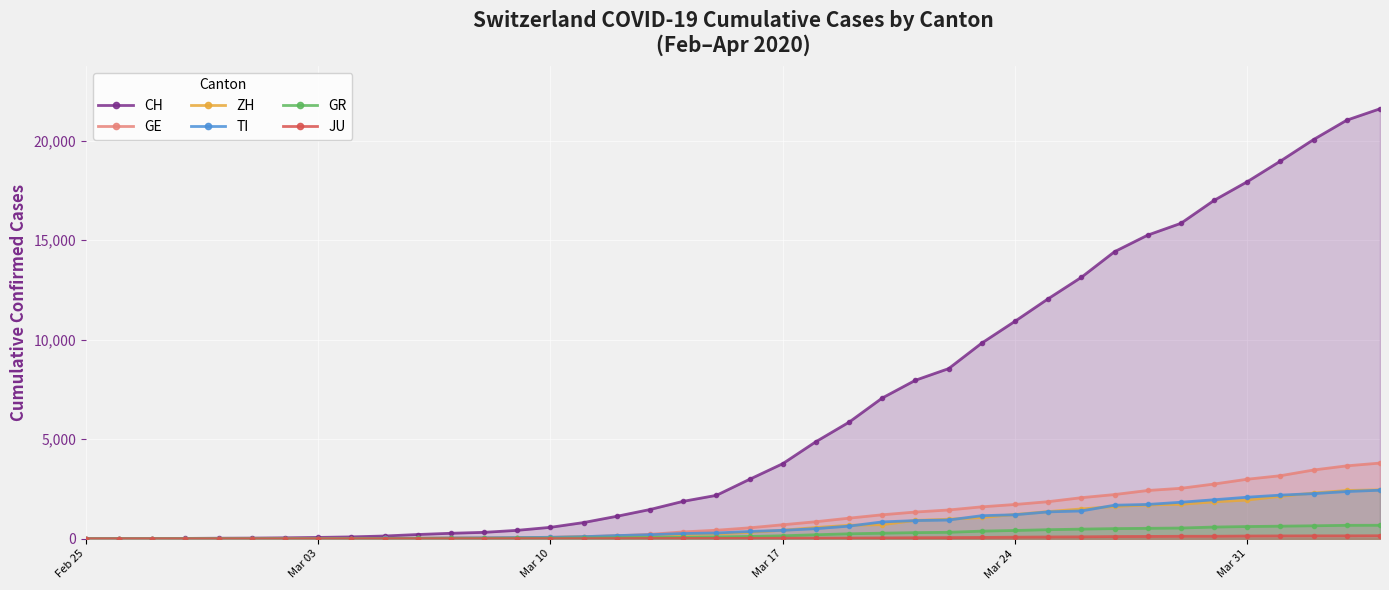

At how many categories does at least one series exceed 17549?

5